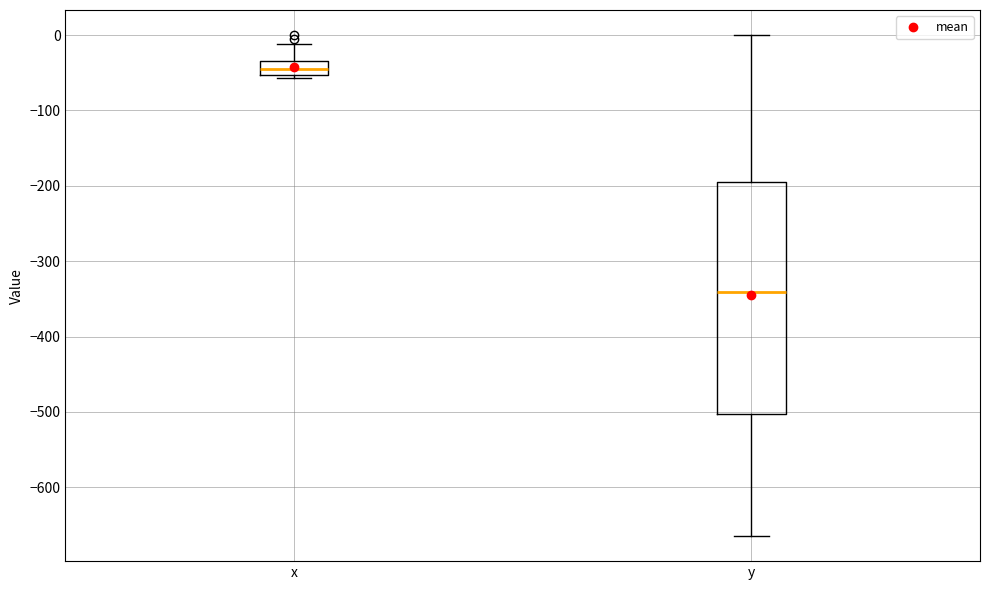

Reading left to right, read every box against the y-axis: the position of its median line, the range the box covers, and the ends of its whiskers. The values are not printed on the chart, so give them approximately, as read against the axis.

x: median -40, box -50 to -30, whiskers -60 to -10
y: median -340, box -500 to -200, whiskers -660 to 0